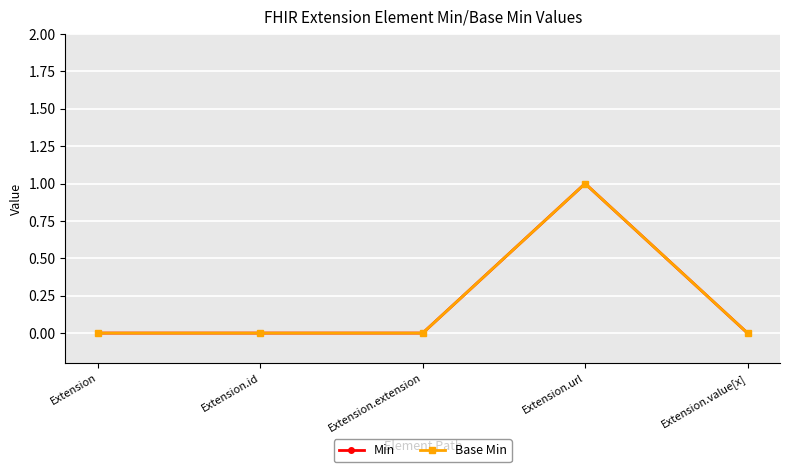

Count the Min values in the range 0 to 1.

5